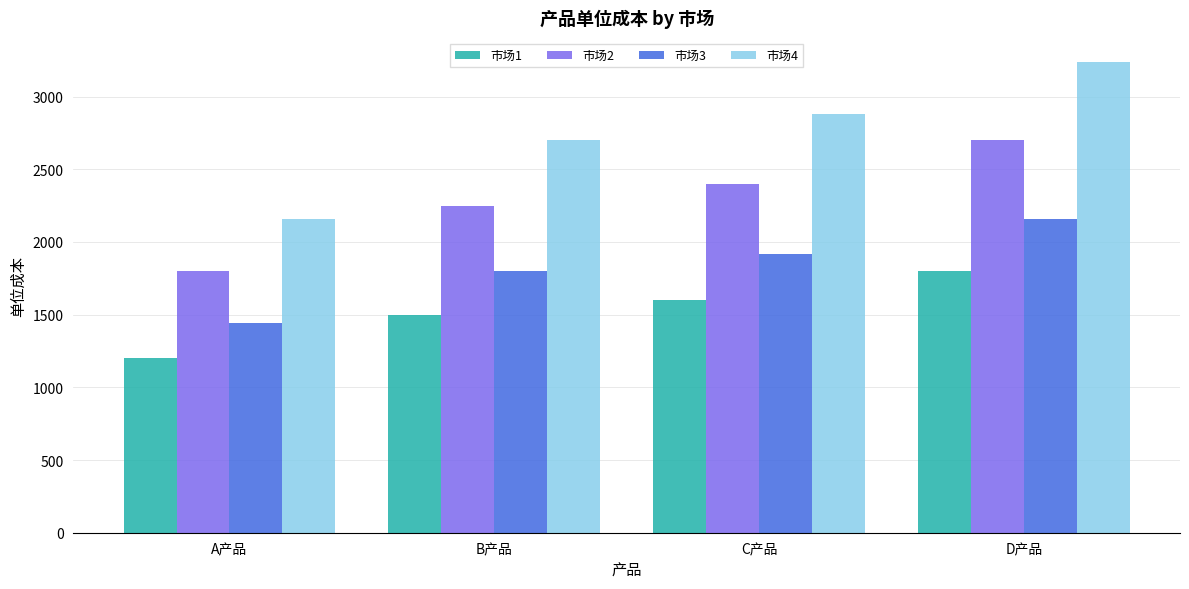

Which label corresponds to the smallest value in the chart?

A产品